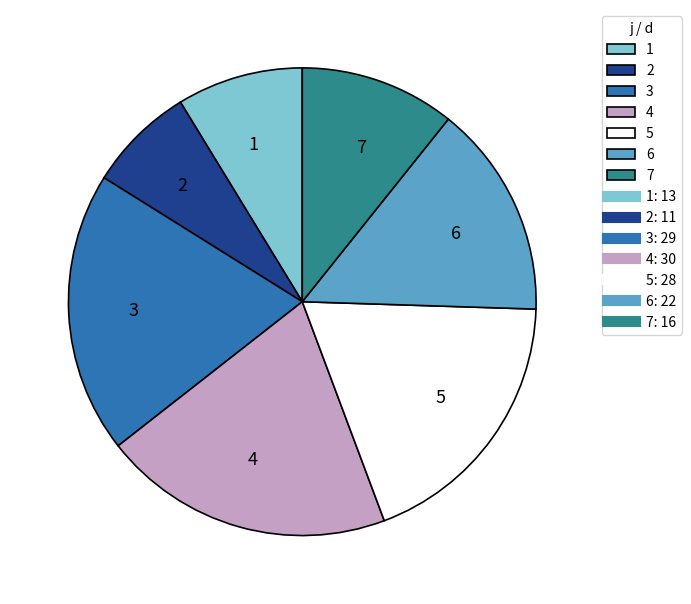

Which has a higher value, 7 or 5?

5